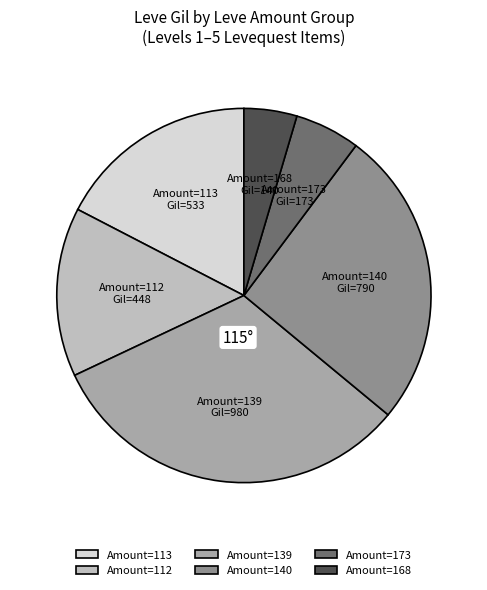

True or false: Amount=173 accounts for 1% of the total.

False